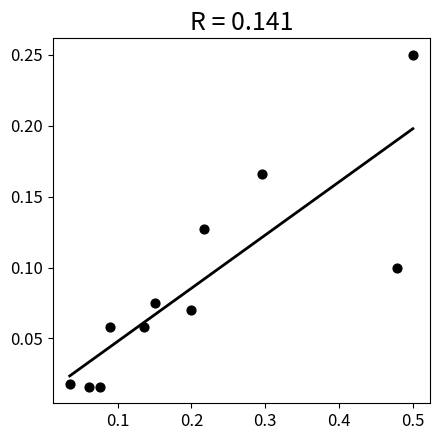

What is the range of X values (max minus min)?

0.5